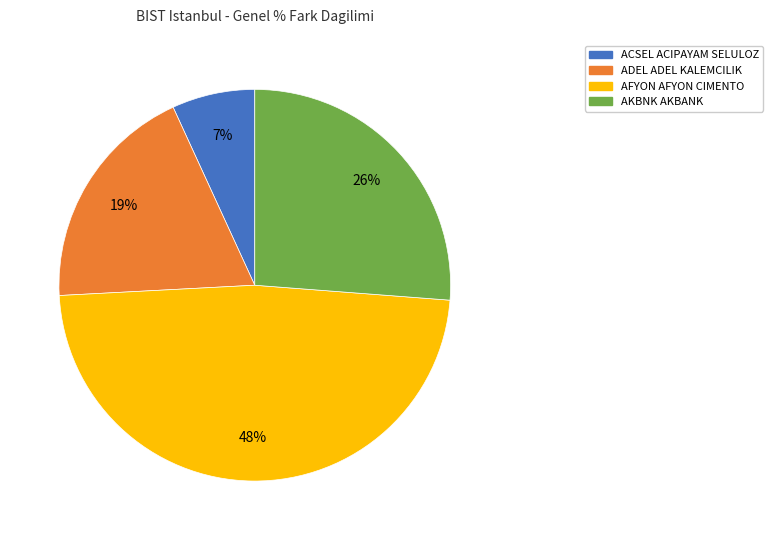

Which category has the biggest portion of the pie?

AFYON AFYON CIMENTO